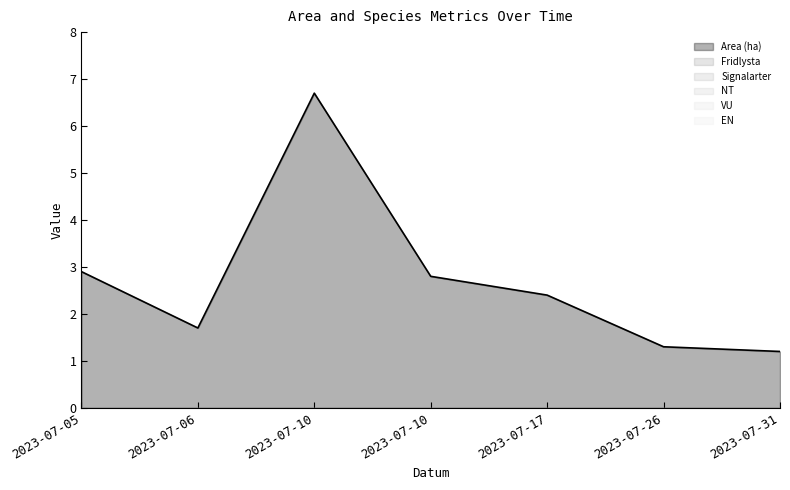

At which label is NT closest to 0?

2023-07-05